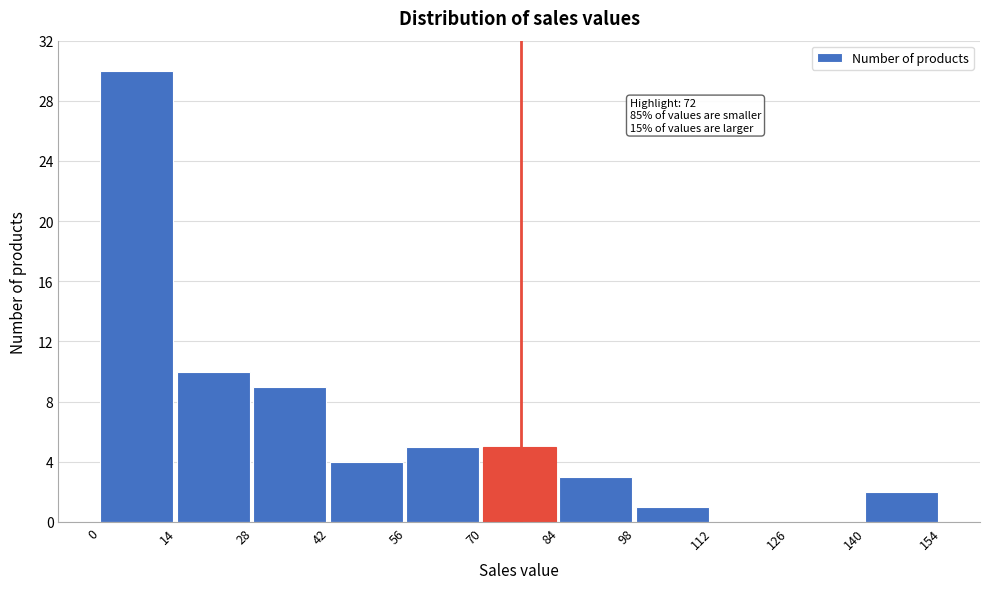

Over which range of the x-axis is the bar tallest?

0 to 14